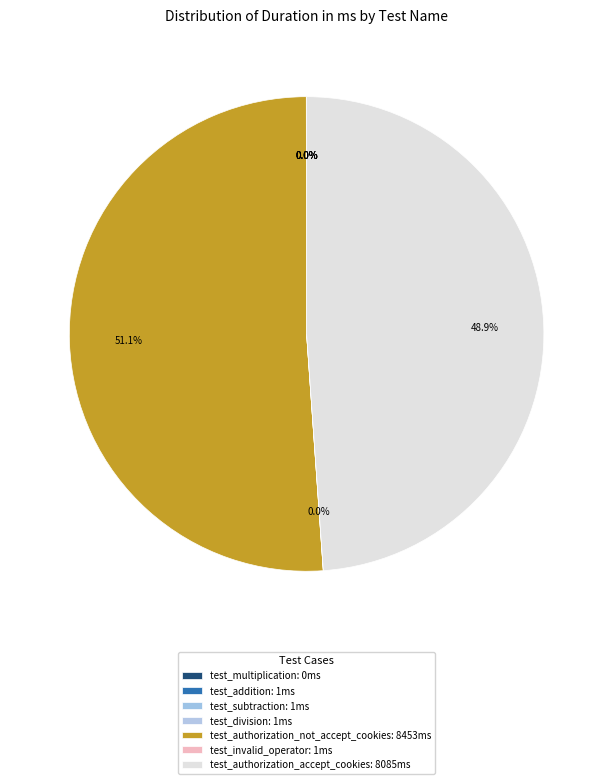

Does test_division account for over 50% of the chart?

No